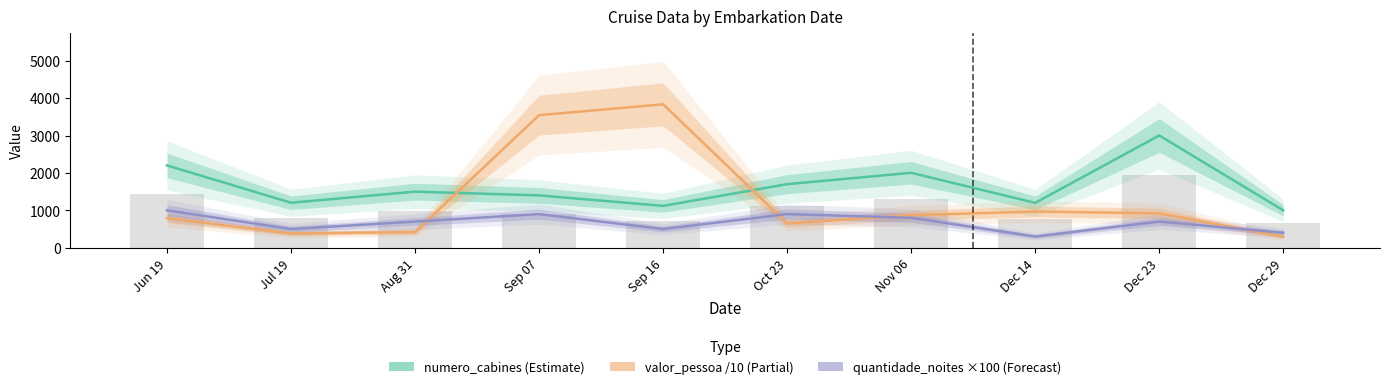

What is the difference between the highest and lowest values at Sep 16?

3335.6